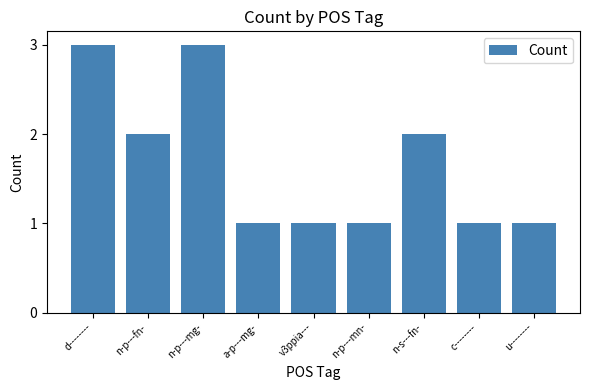

What is the maximum value shown in the chart?

3